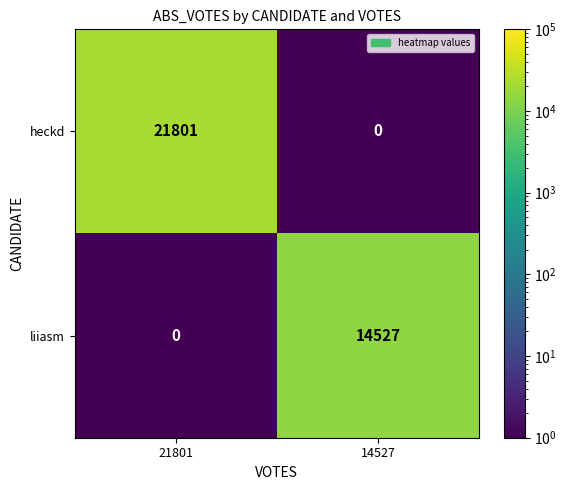

Which series has the largest range (max minus min)?

heckd